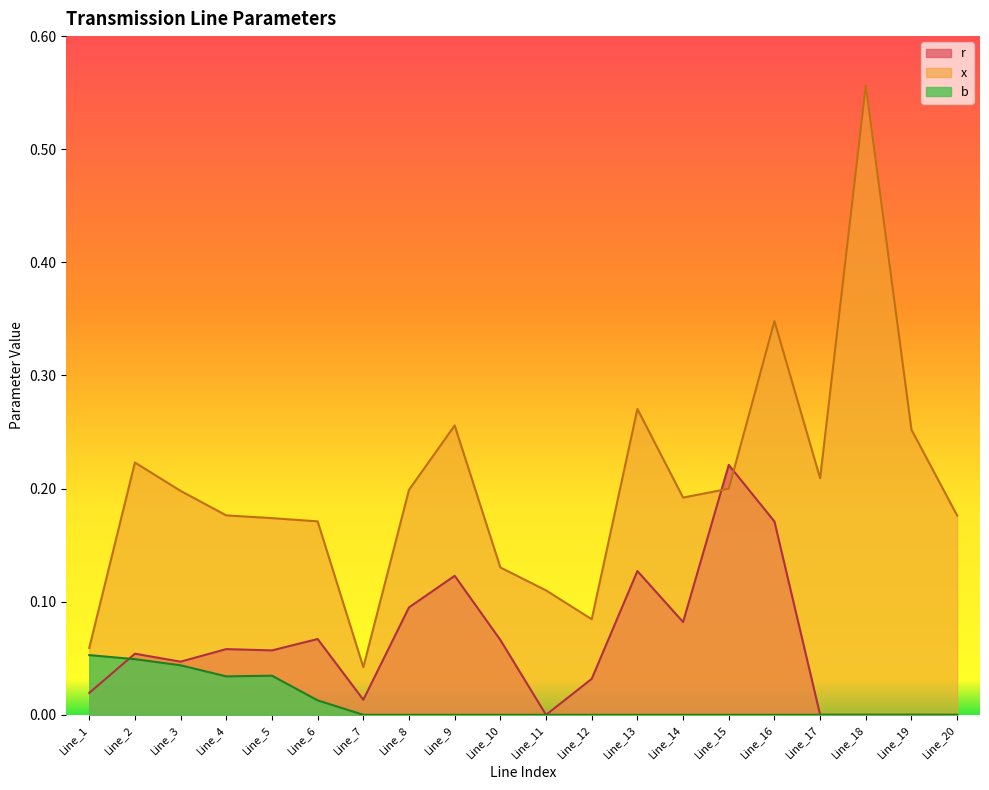

What is the average value of the x series?

0.2